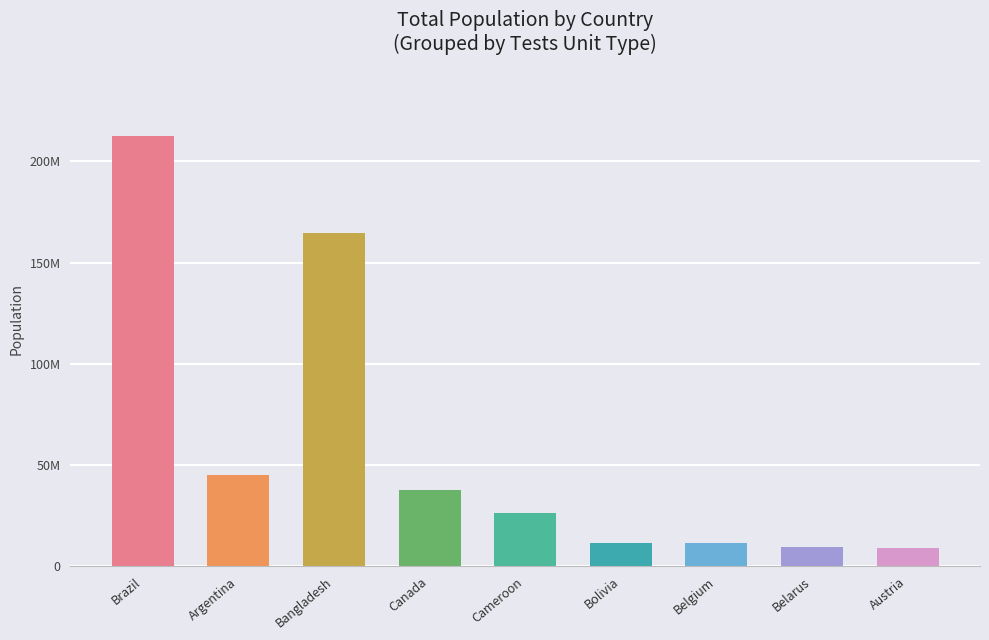

List the labels in order of value, largest first.

Brazil, Bangladesh, Argentina, Canada, Cameroon, Bolivia, Belgium, Belarus, Austria